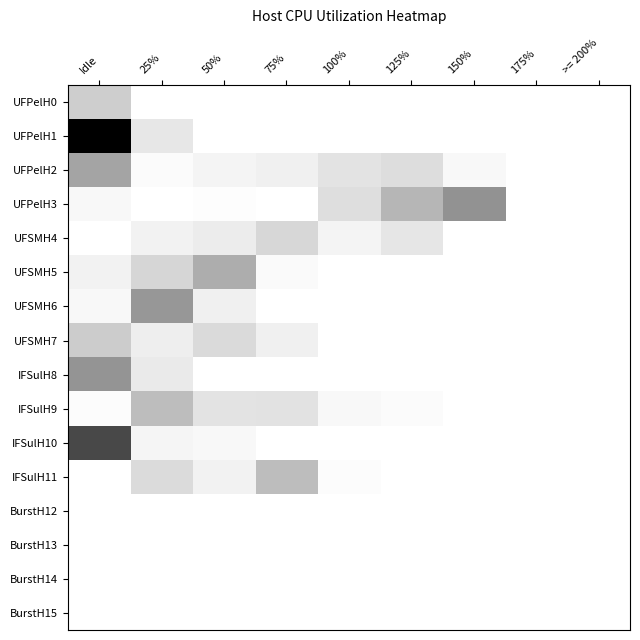

Rank the series by their maximum value, from lowest to highest.

BurstH12, BurstH13, BurstH14, BurstH15, UFSMH4, UFPelH0, UFSMH7, IFSulH9, IFSulH11, UFSMH5, UFPelH2, UFSMH6, IFSulH8, UFPelH3, IFSulH10, UFPelH1